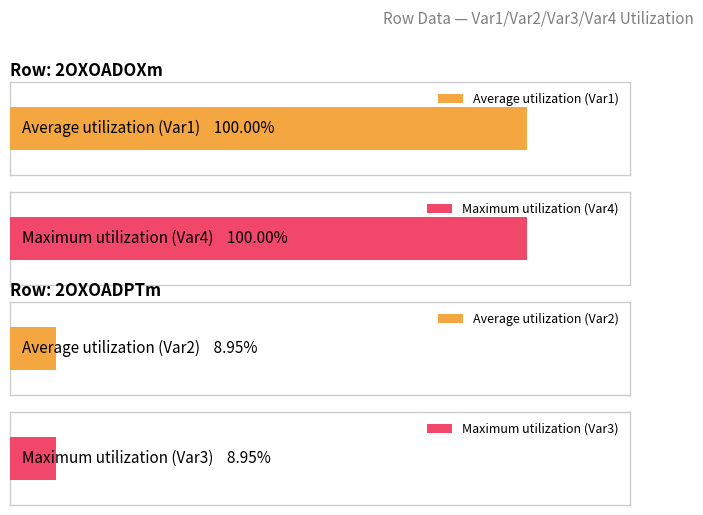

Is it true that Var4 equals 0.0 at 2OXOADPTm?

False